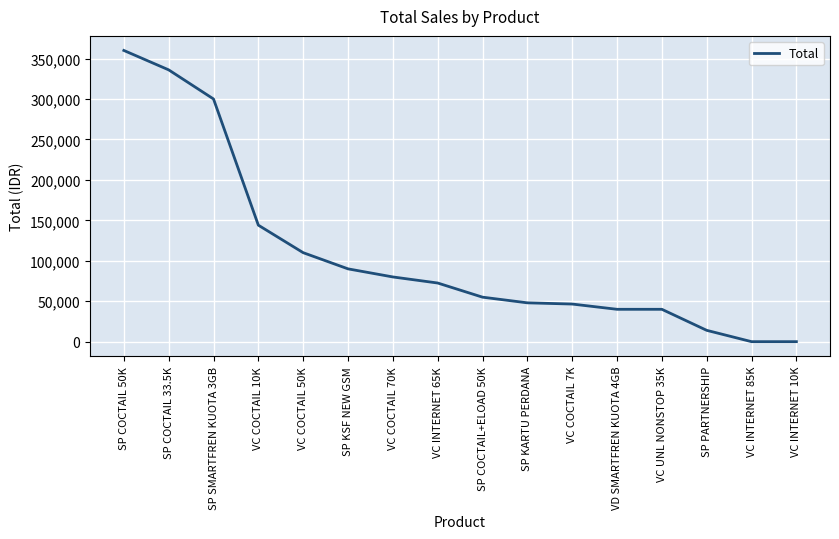

Does the chart display data point markers on the line(s)?

No